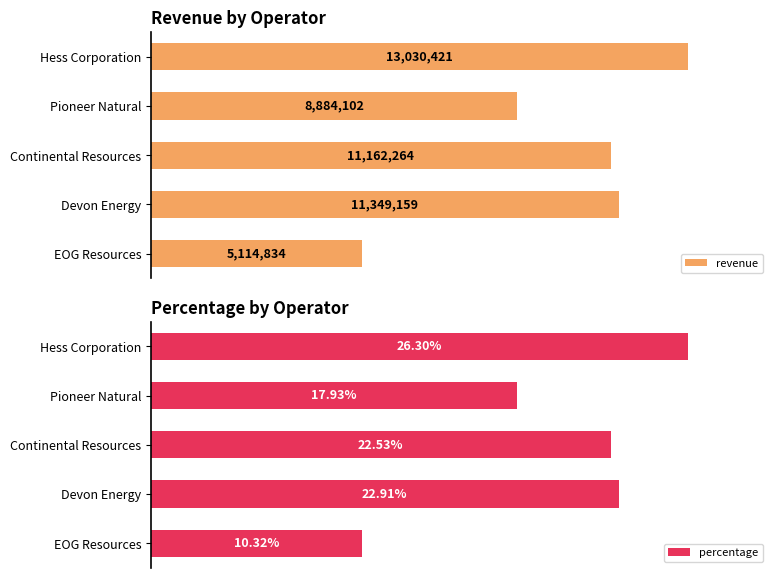

At which label does percentage reach its minimum?

EOG Resources